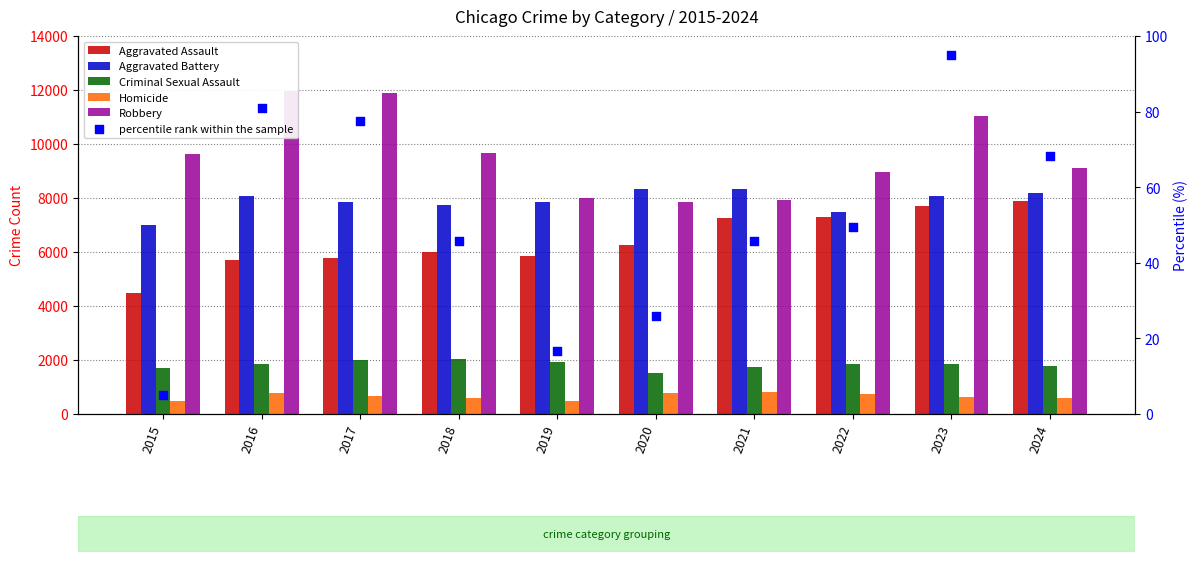

What is the total value across all series at 2023?

29436.0